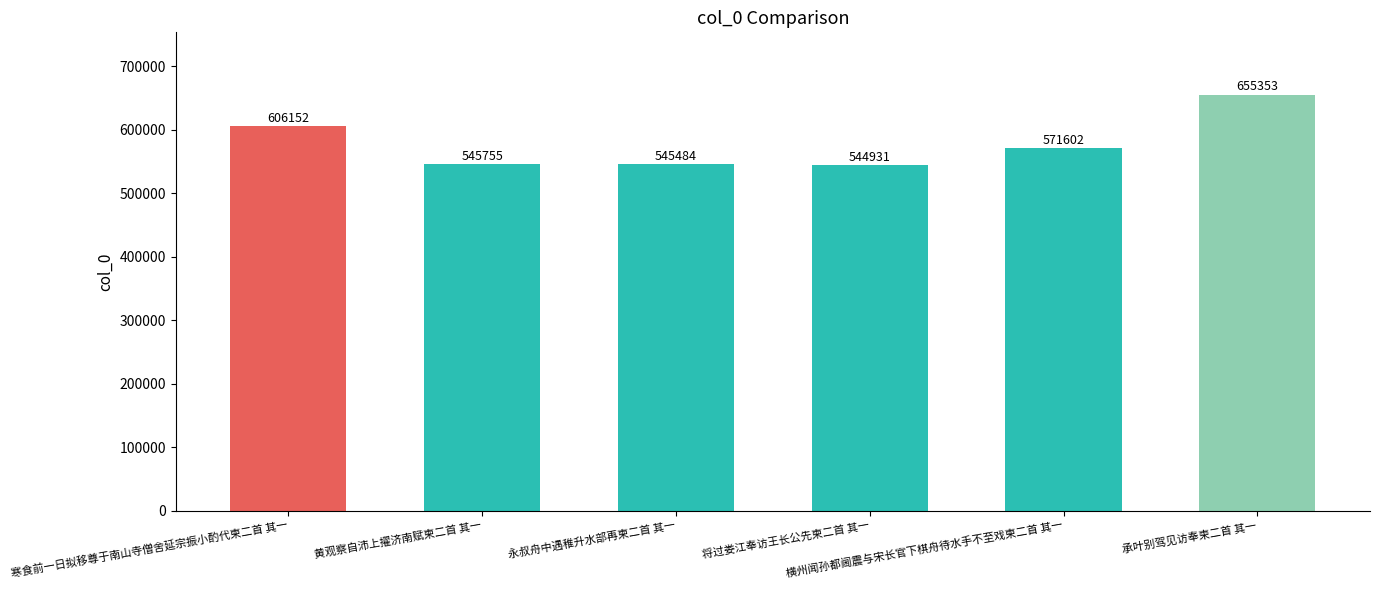

What is the minimum value shown in the chart?

544931